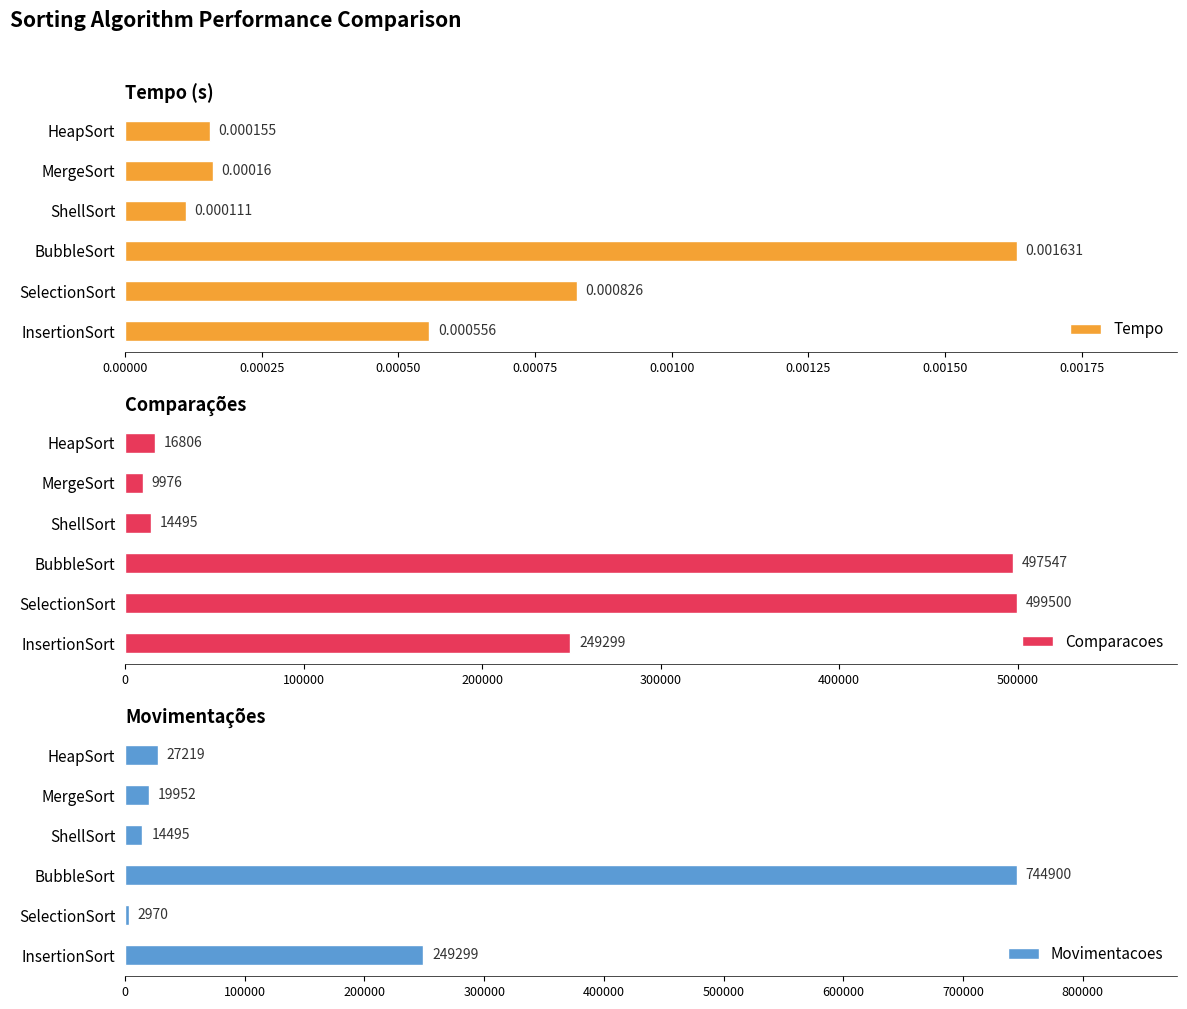

Which category has the highest value in the Tempo series?

BubbleSort